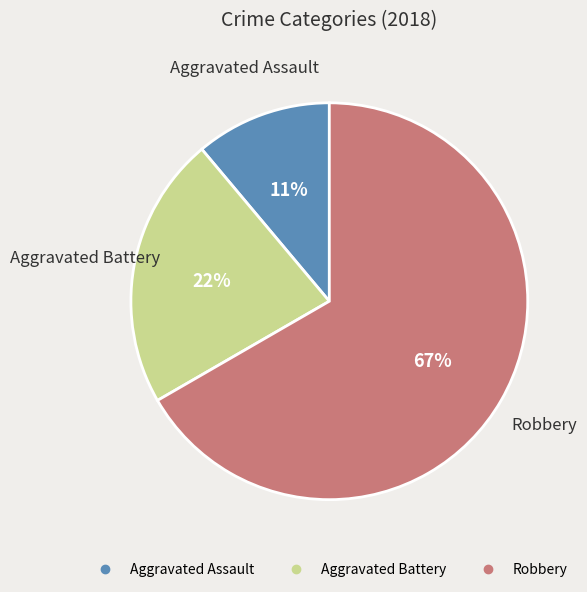

Approximately how many times larger is the value at Aggravated Assault compared to Aggravated Battery?

0.5